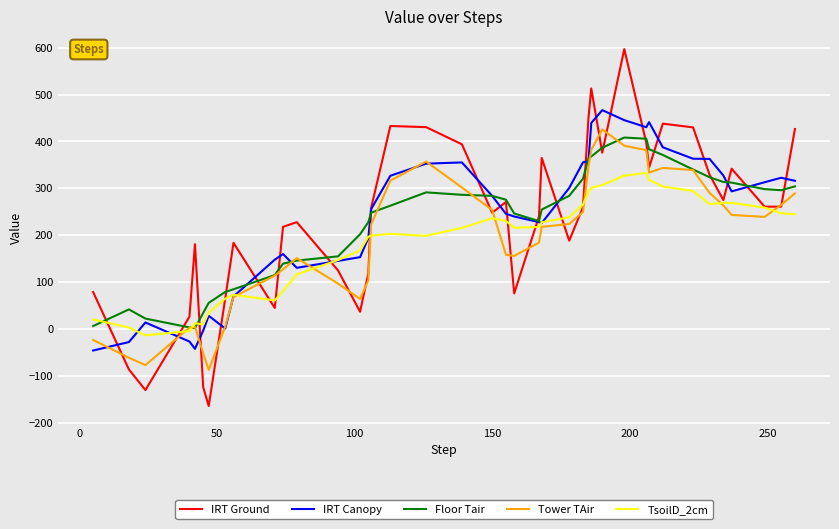

What are all the series names shown in the legend?

IRT Ground, IRT Canopy, Floor Tair, Tower TAir, TsoilD_2cm